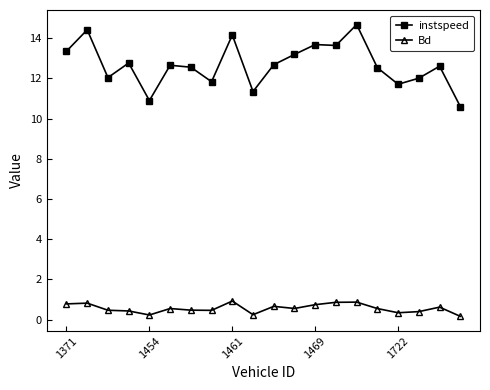

What is the highest value of the instspeed series?

14.7